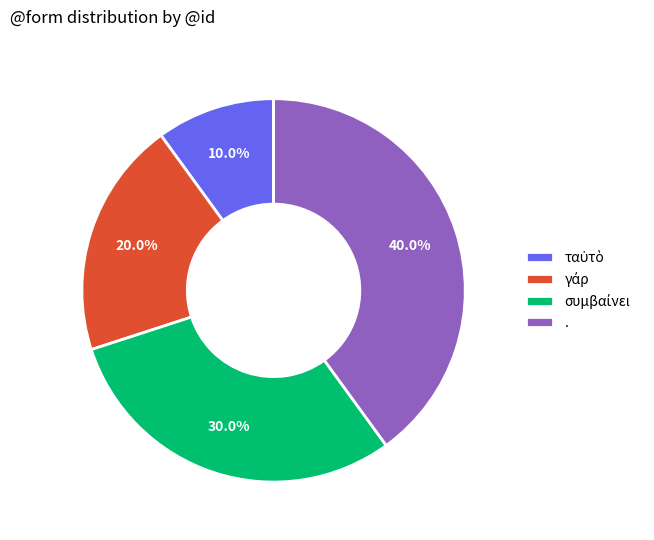

Does any single category account for the majority?

No